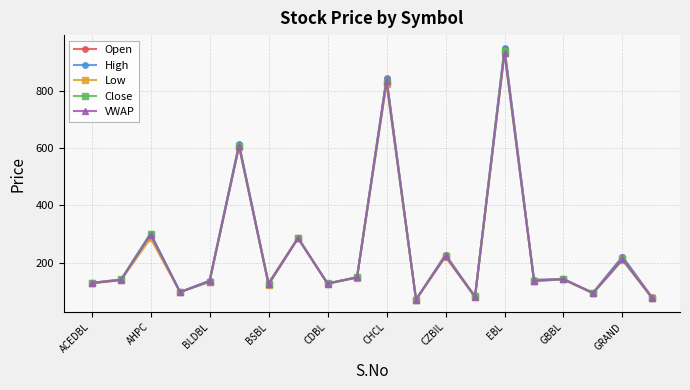

What is the value of the Open point at the 13th from the left?

229.0